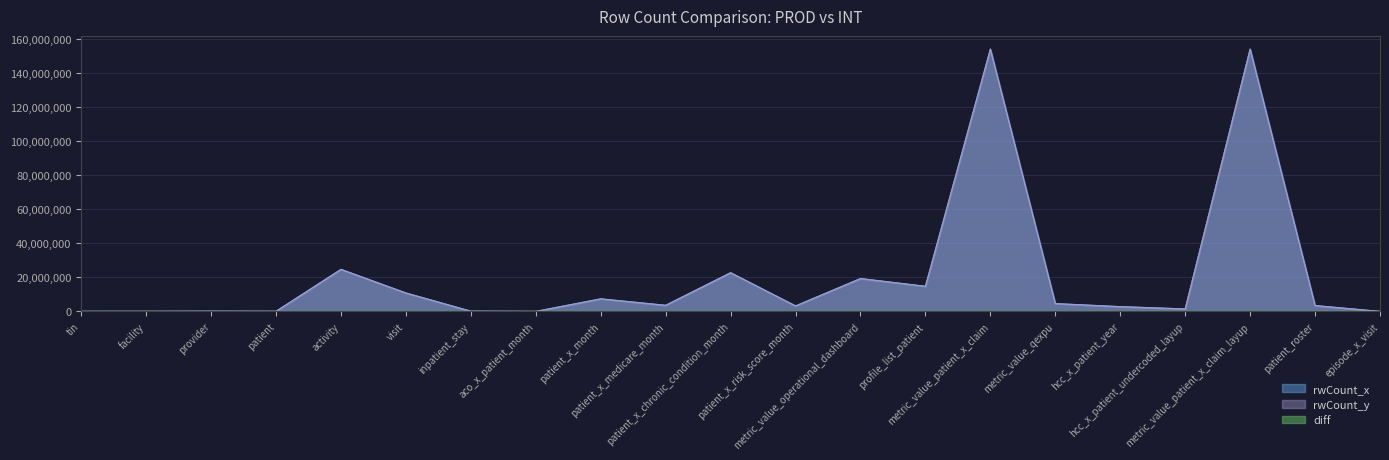

What is the label of the 18th point from the right?

patient